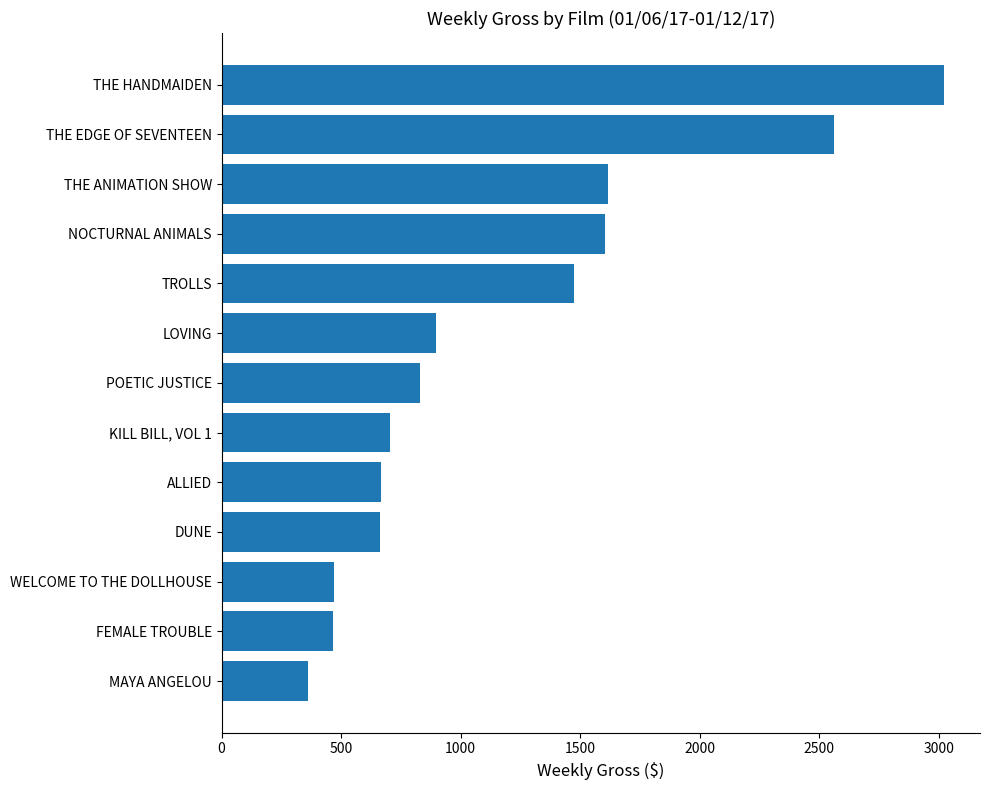

Are the bars grouped side by side (vs. stacked)?

No